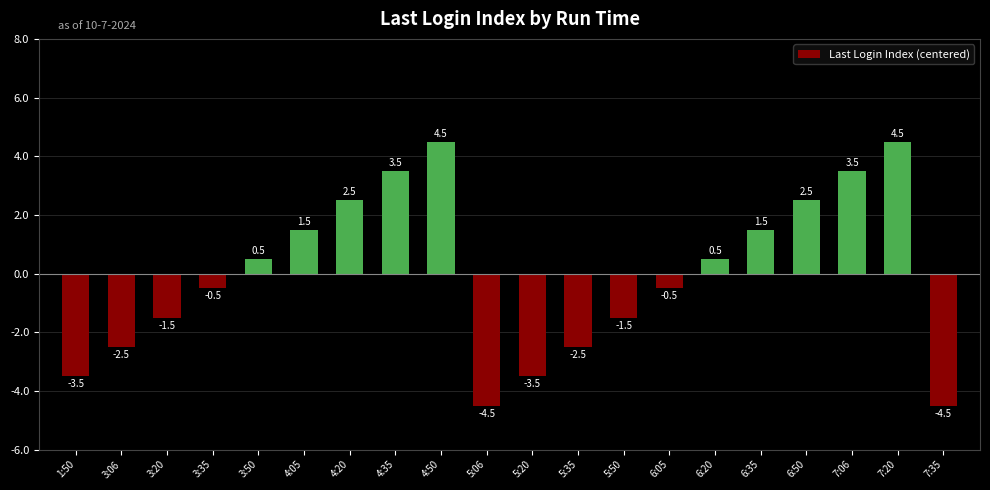

What is the change in value from 1:50 to 7:35?

-1.0